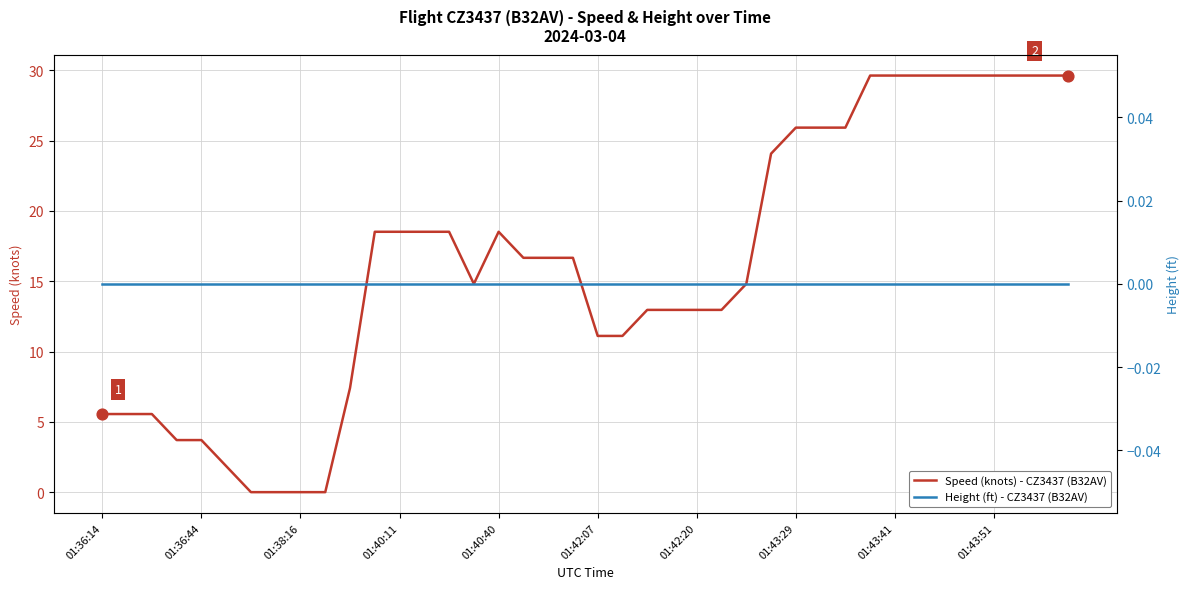

Which series reaches the minimum Y coordinate?

Speed (knots) - CZ3437 (B32AV)